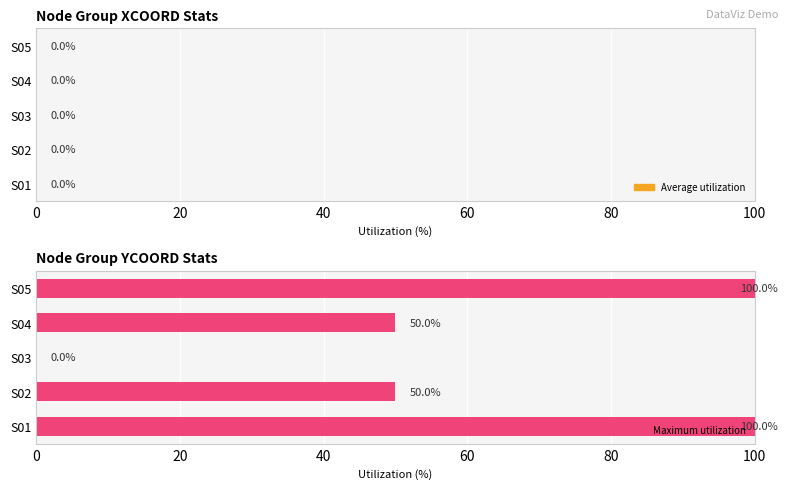

Reading bottom to top, what are all the values shown in this chart?

S01=100	S02=50	S03=0	S04=50	S05=100